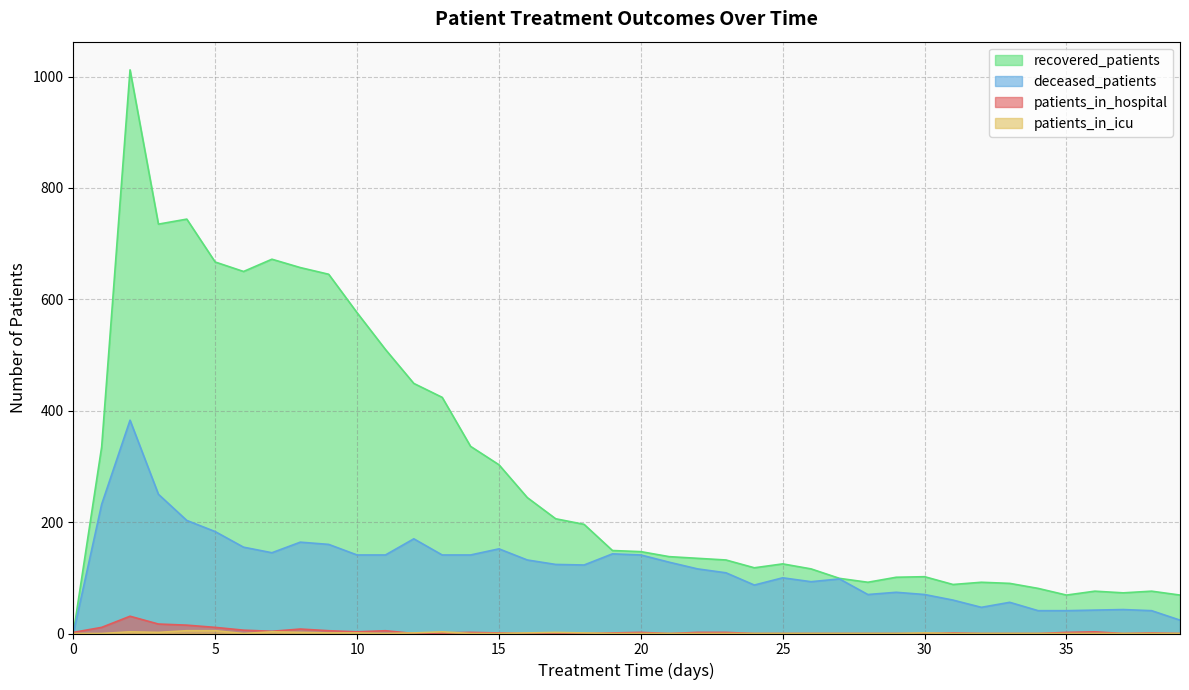

What is the sum of all deceased_patients values?

4764